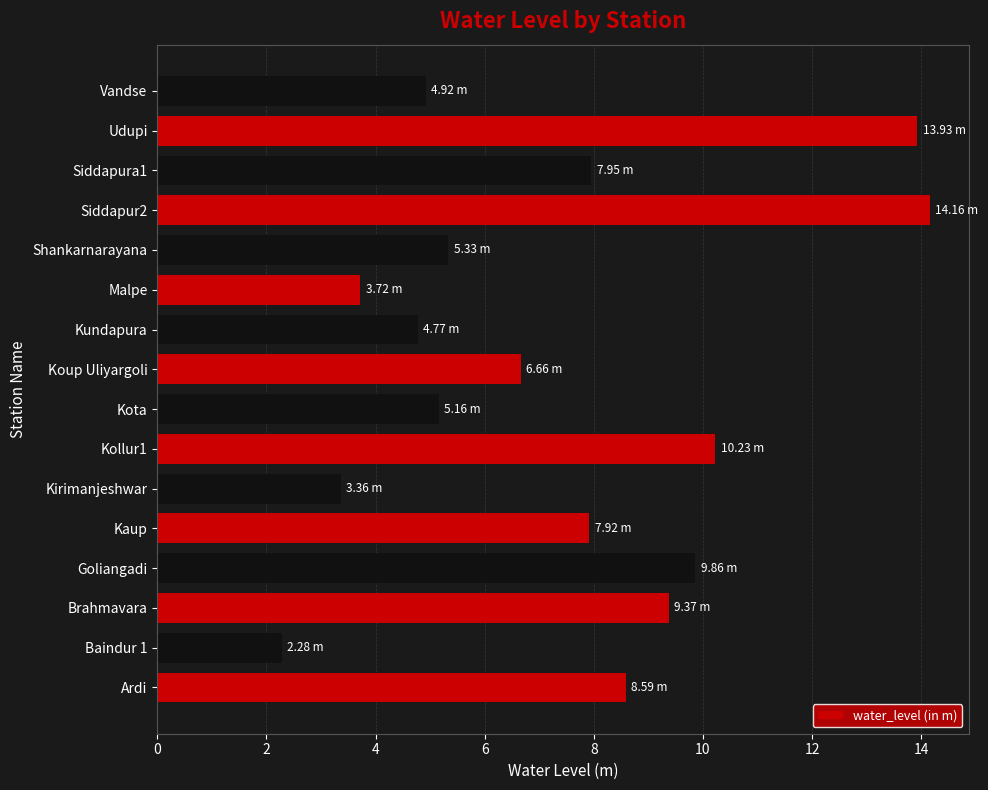

Which has a higher value, Siddapura1 or Goliangadi?

Goliangadi